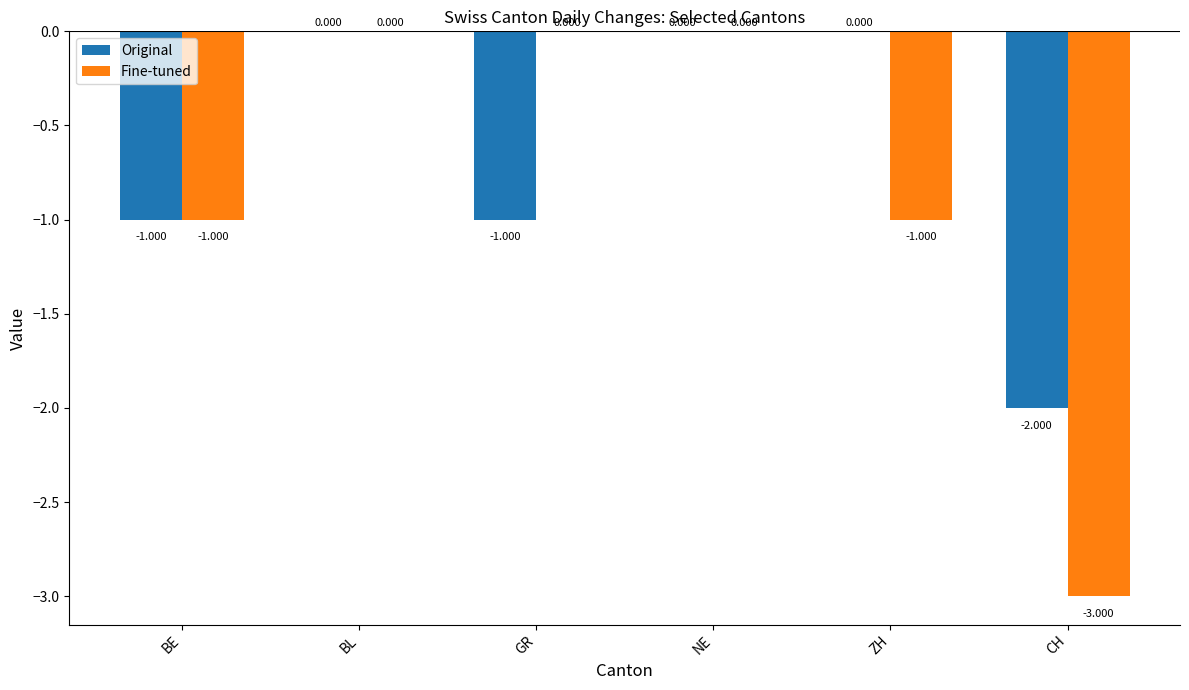

True or false: Fine-tuned has a value of -1 at BE.

True